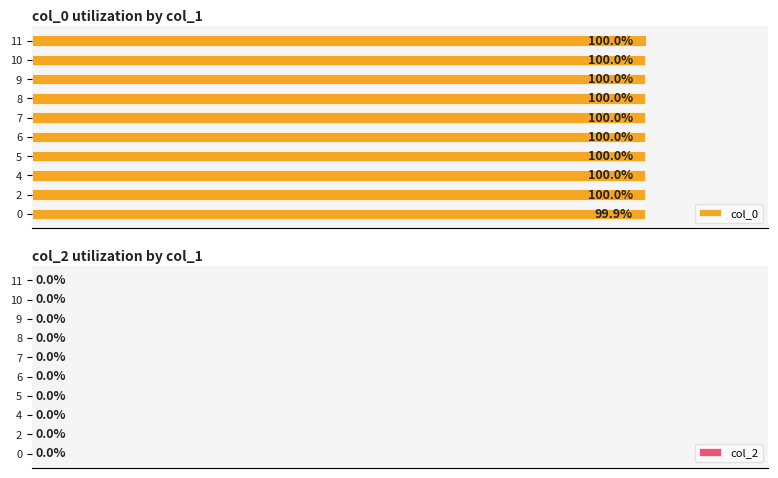

How many series are shown in this chart?

2